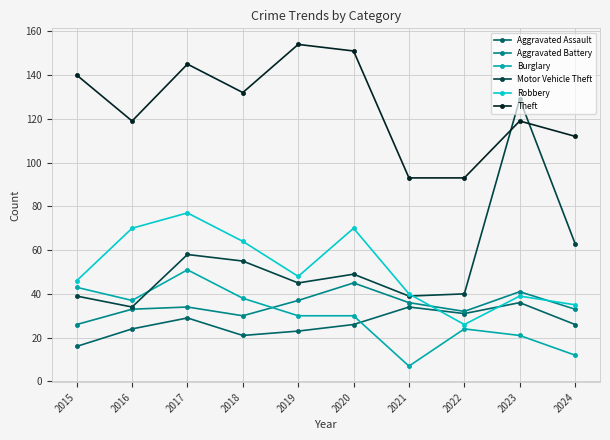

What are all the series names shown in the legend?

Aggravated Assault, Aggravated Battery, Burglary, Motor Vehicle Theft, Robbery, Theft